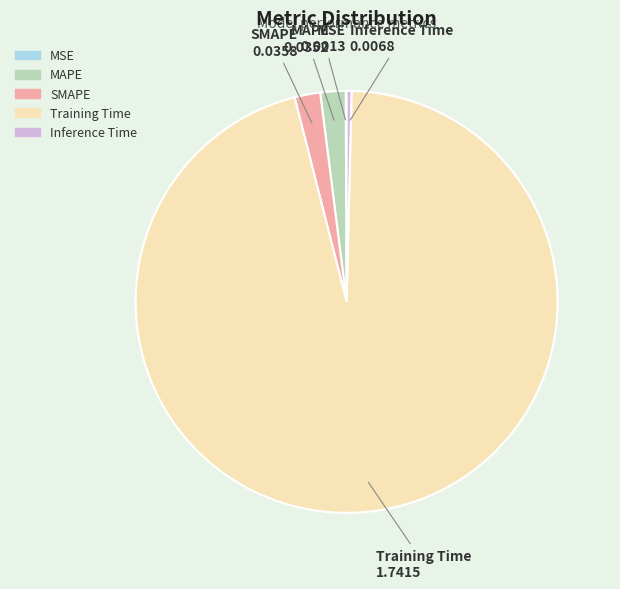

Does SMAPE represent more than half of the total?

No